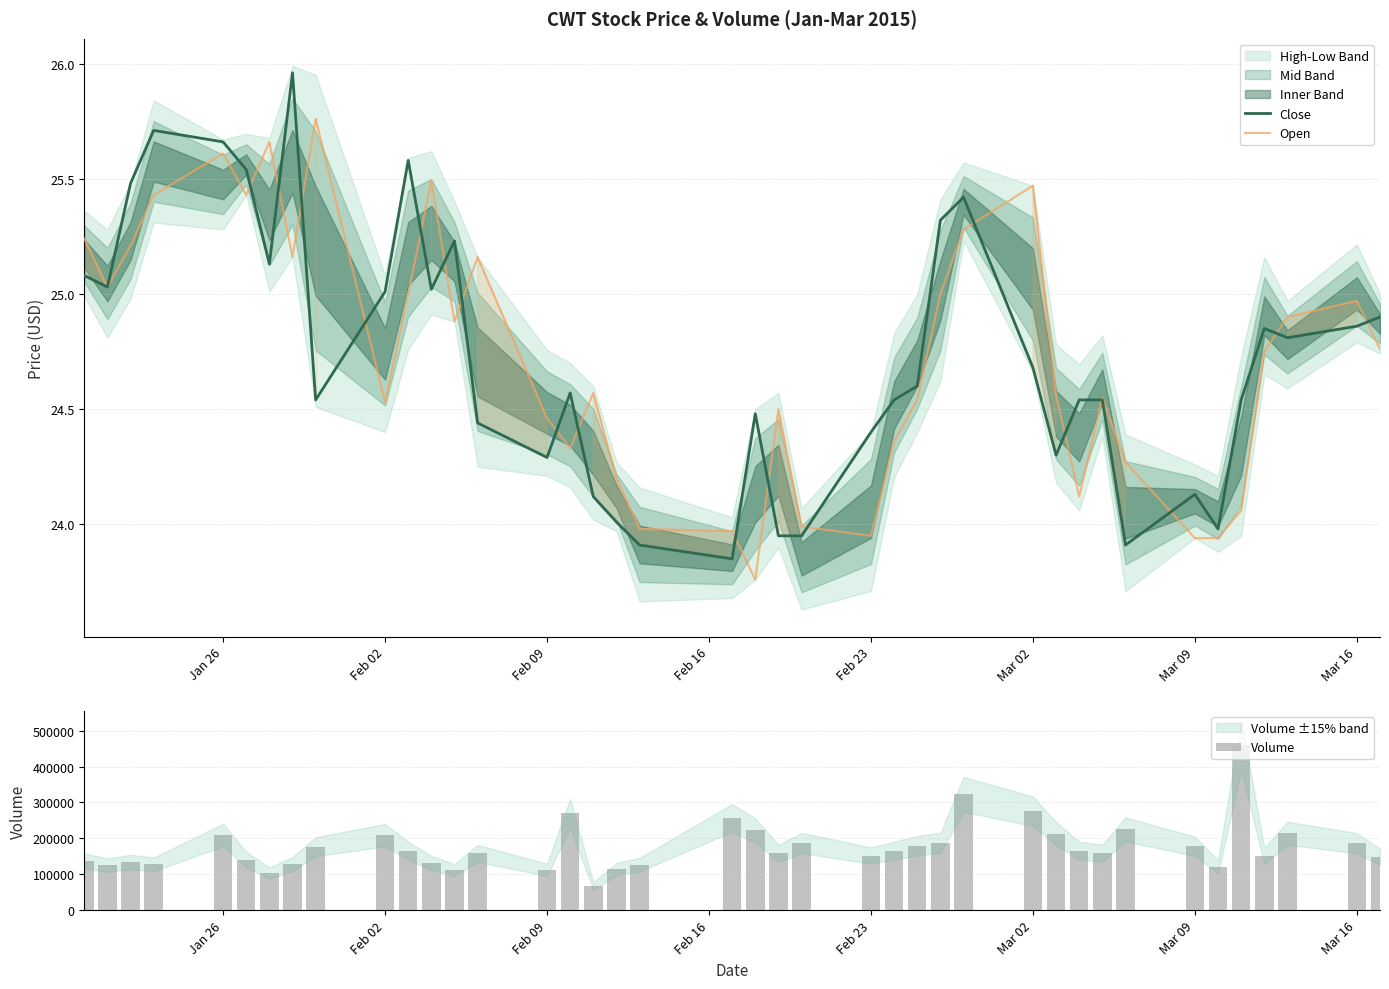

Reading left to right, transcribe all the data shown in this chart.

Close: 25.1	25.0	25.5	25.7	25.7	25.5	25.1	26.0	24.5	25.0	25.6	25.0	25.2	24.4	24.3	24.6	24.1	24.0	23.9	23.9	24.5	23.9	23.9	24.4	24.5	24.6	25.3	25.4	24.7	24.3	24.5	24.5	23.9	24.1	24.0	24.5	24.9	24.8	24.9	24.9
Open: 25.2	25.0	25.2	25.4	25.6	25.4	25.7	25.2	25.8	24.5	25.0	25.5	24.9	25.2	24.5	24.3	24.6	24.2	24.0	24.0	23.8	24.5	24.0	23.9	24.4	24.5	25.0	25.3	25.5	24.6	24.1	24.6	24.3	23.9	23.9	24.1	24.8	24.9	25.0	24.8
Volume: 137648.0	125399.0	133871.0	127350.0	209155.0	140947.0	103221.0	128633.0	176774.0	208644.0	165473.0	131158.0	111493.0	157991.0	112413.0	269628.0	67101.0	113999.0	126740.0	256869.0	222014.0	158195.0	186933.0	152046.0	165339.0	179512.0	187403.0	322597.0	275169.0	213210.0	165444.0	158571.0	224772.0	177710.0	121115.0	459729.0	150850.0	214168.0	186307.0	148873.0